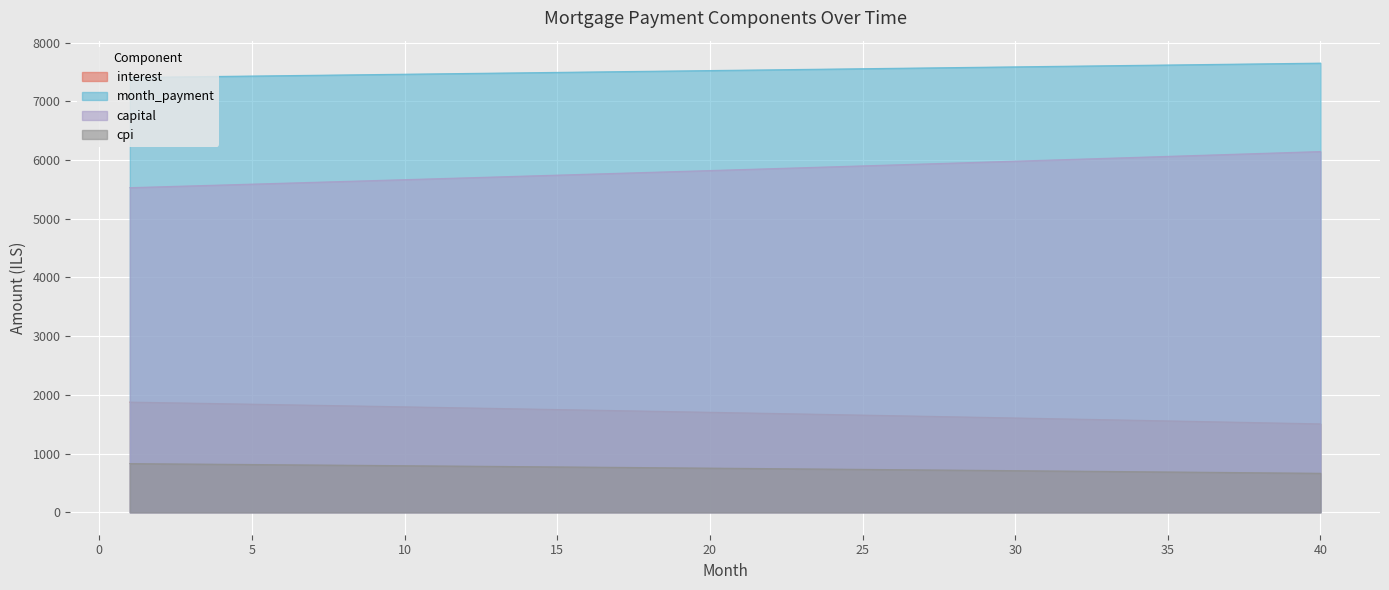

Does the chart display data point markers on the line(s)?

No